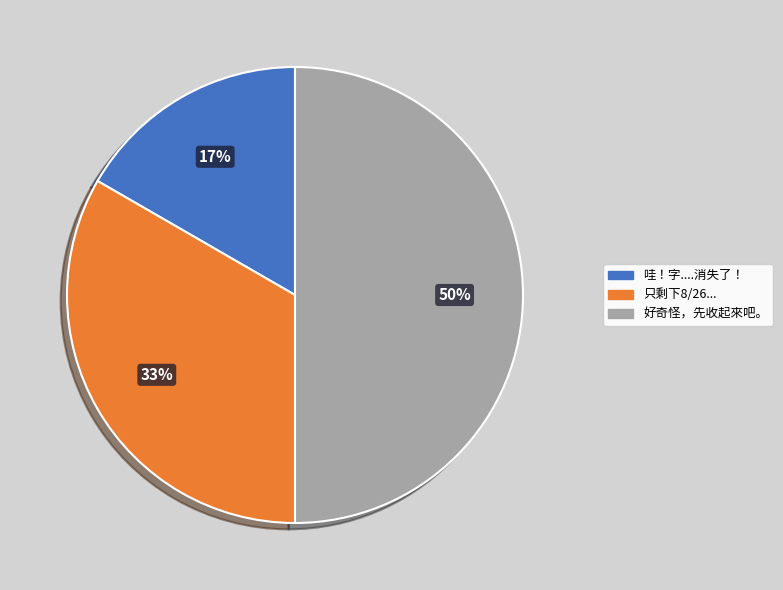

To the nearest percent, what is the difference between the largest and smallest slice percentages?

33%